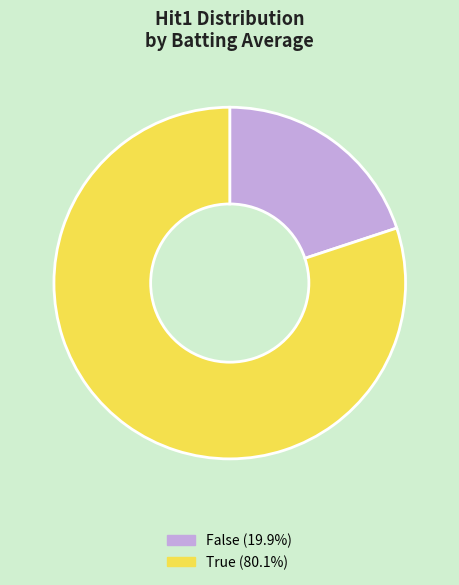

Does any single category account for the majority?

Yes